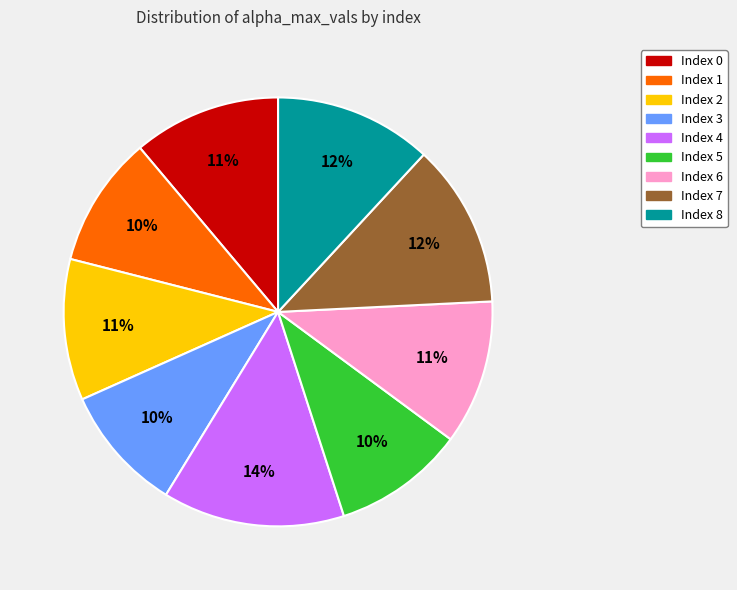

How many segments does this pie chart have?

9